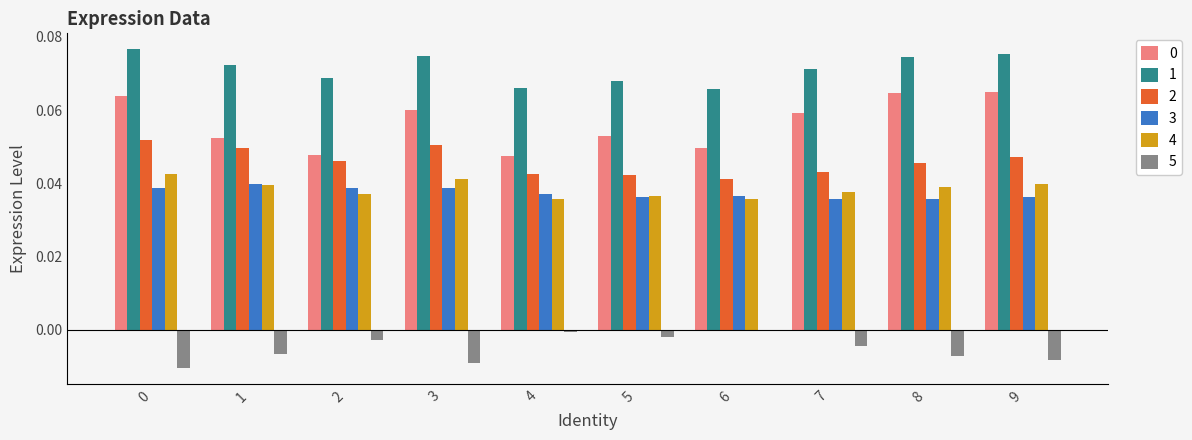

True or false: 0 has a value of 0.0 at 1.

False